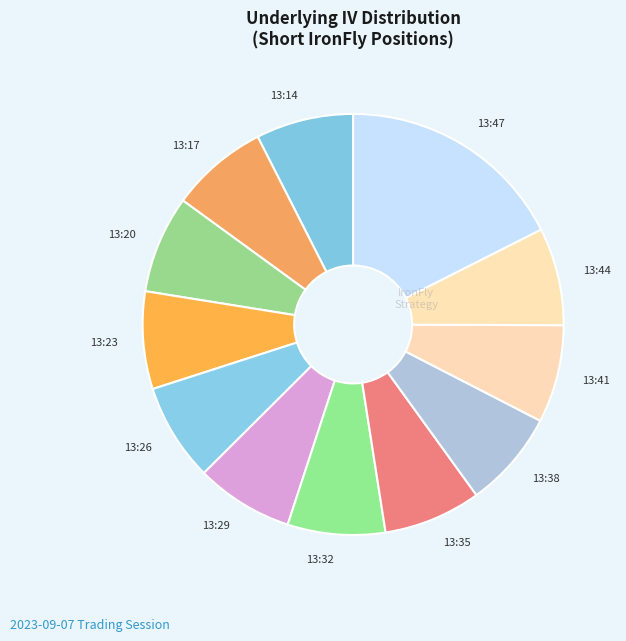

Is it true that 13:47 is 9% of the pie?

False